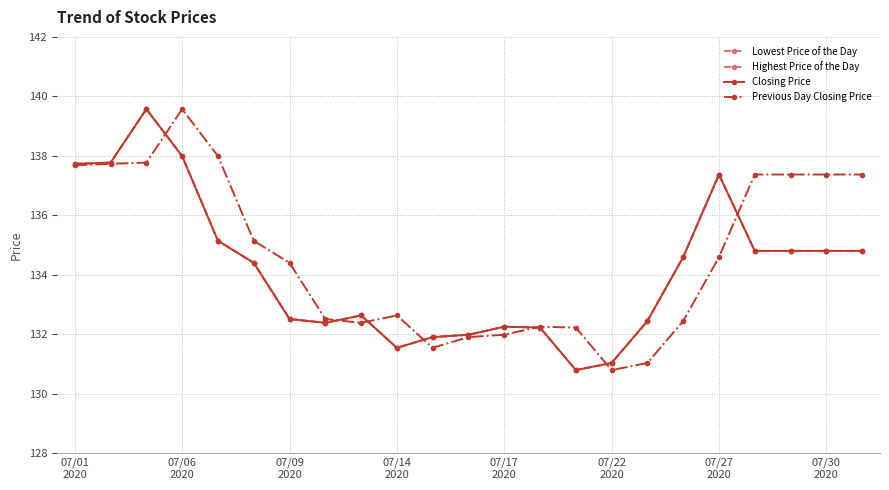

Which series has the widest spread of values?

Lowest Price of the Day